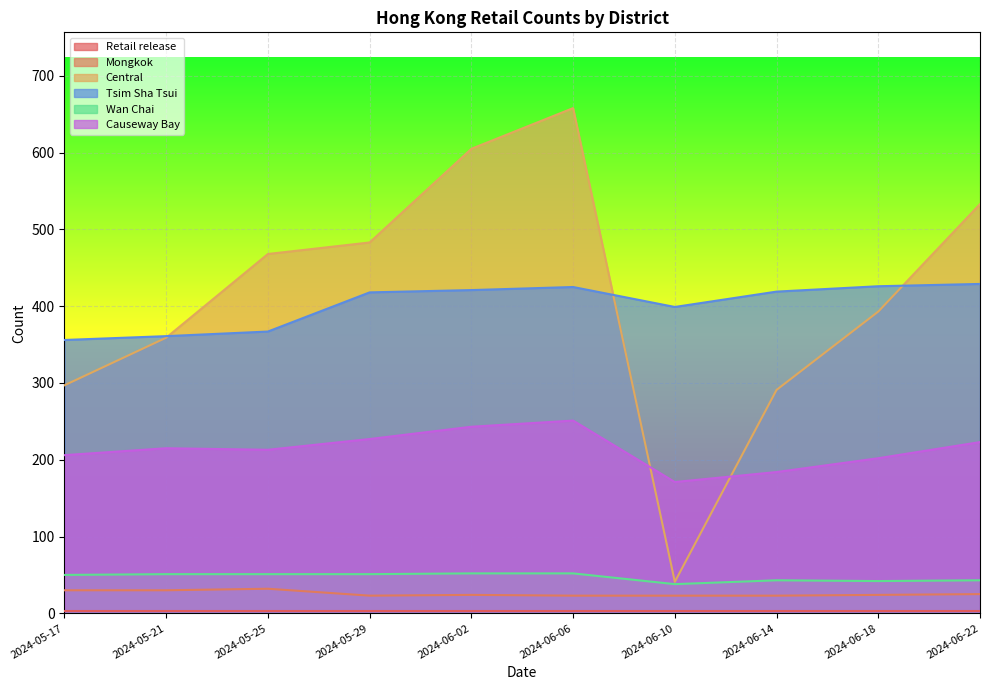

Which category has the highest value in the Causeway Bay series?

2024-06-06